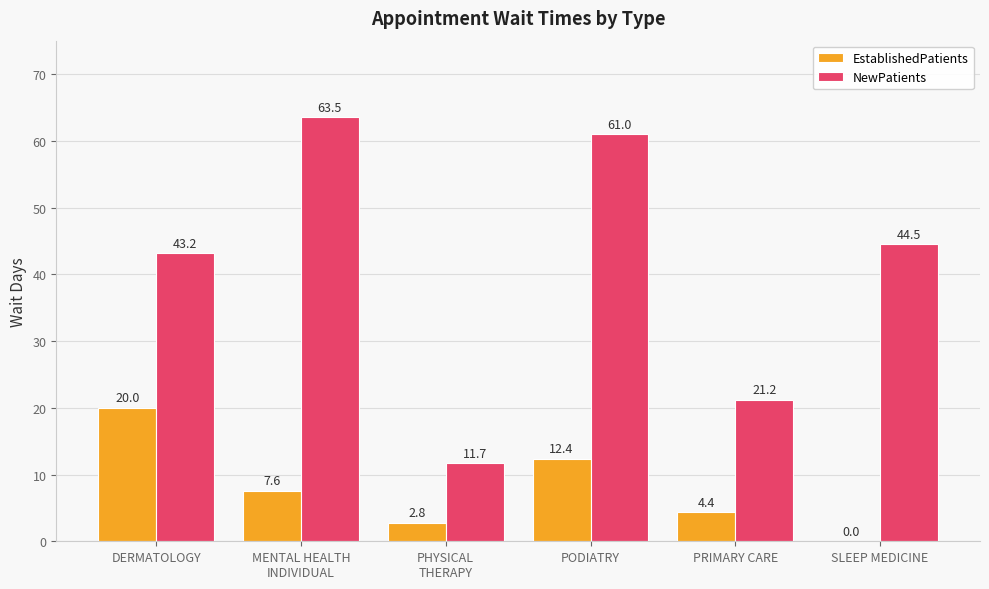

What is the greatest value displayed?

63.5